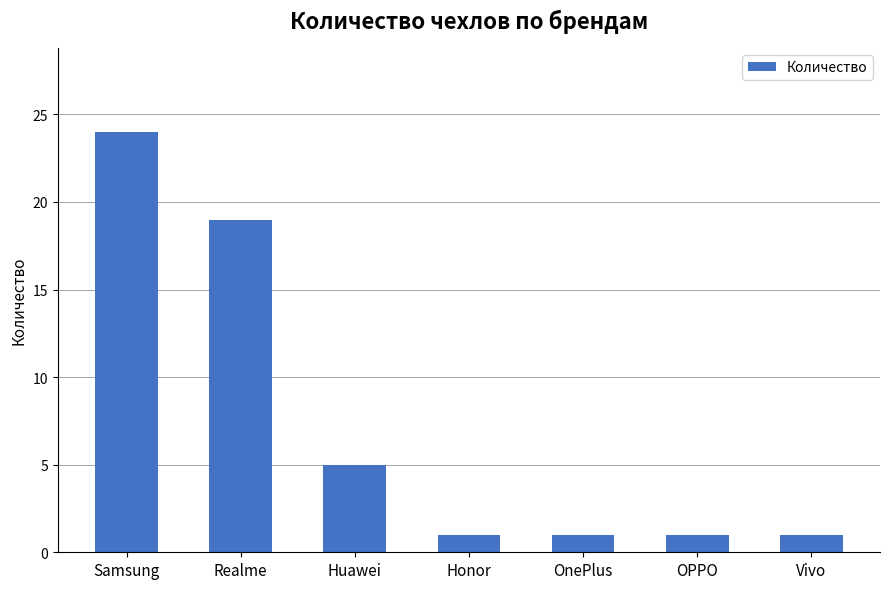

What is the sum of all values?

52